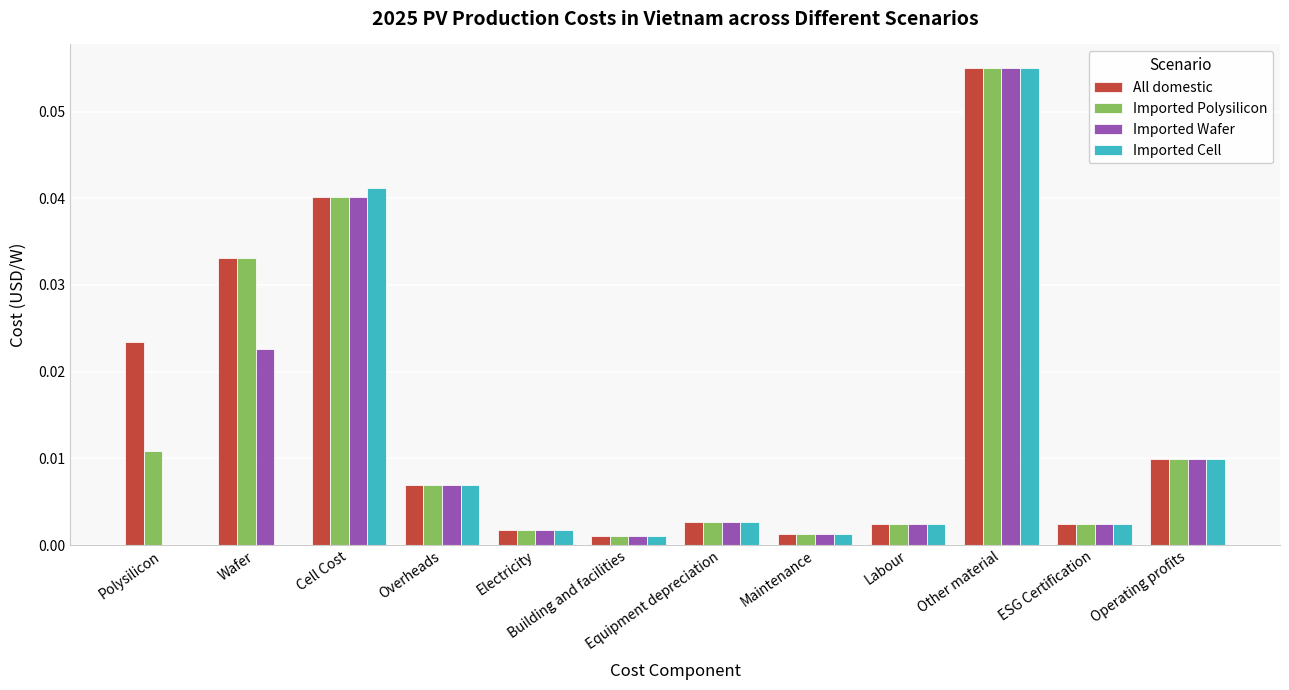

Is the value of All domestic at Overheads greater than the value of Imported Polysilicon at Wafer?

No